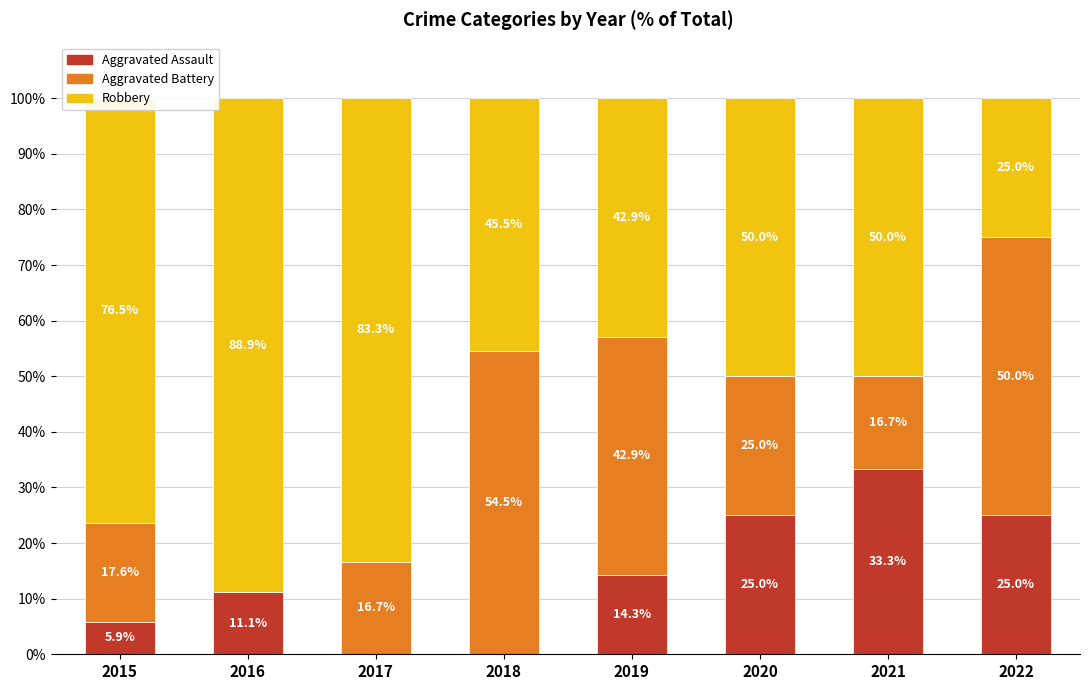

What is the total value across all series at 2015?

100.0